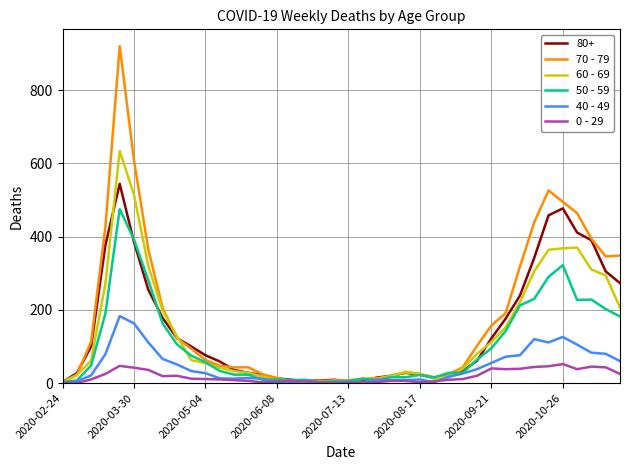

Which series has the widest spread of values?

70 - 79